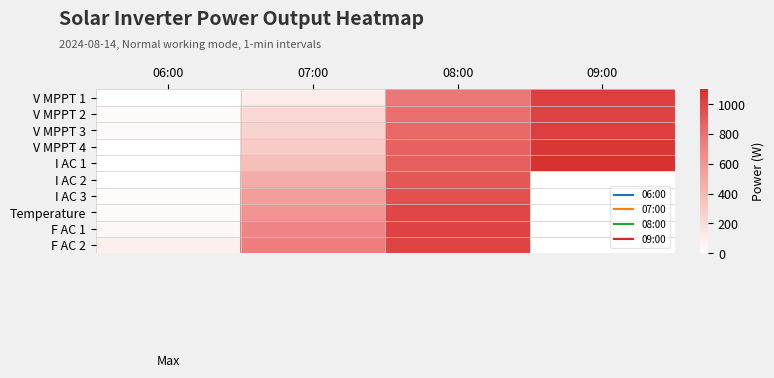

At 09:00, list the series in order from smallest to largest.

I AC 2, I AC 3, Temperature, F AC 1, F AC 2, V MPPT 2, V MPPT 1, V MPPT 3, V MPPT 4, I AC 1